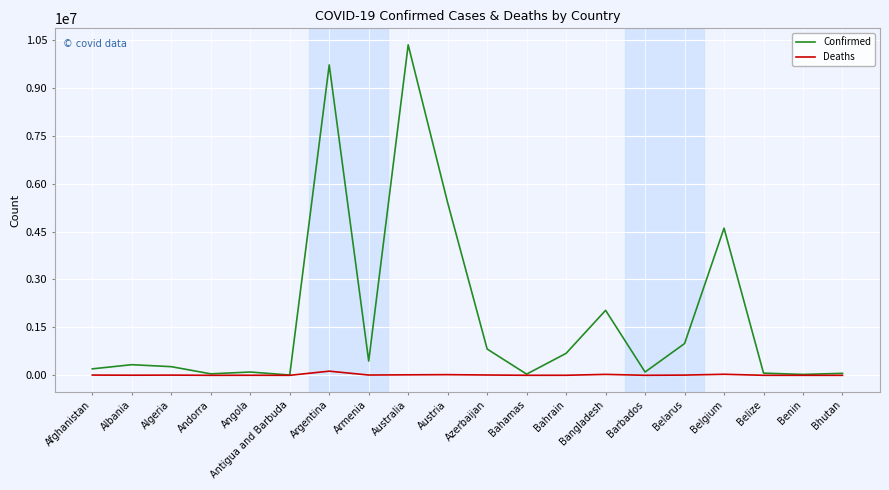

What is the maximum value for Confirmed?

10345256